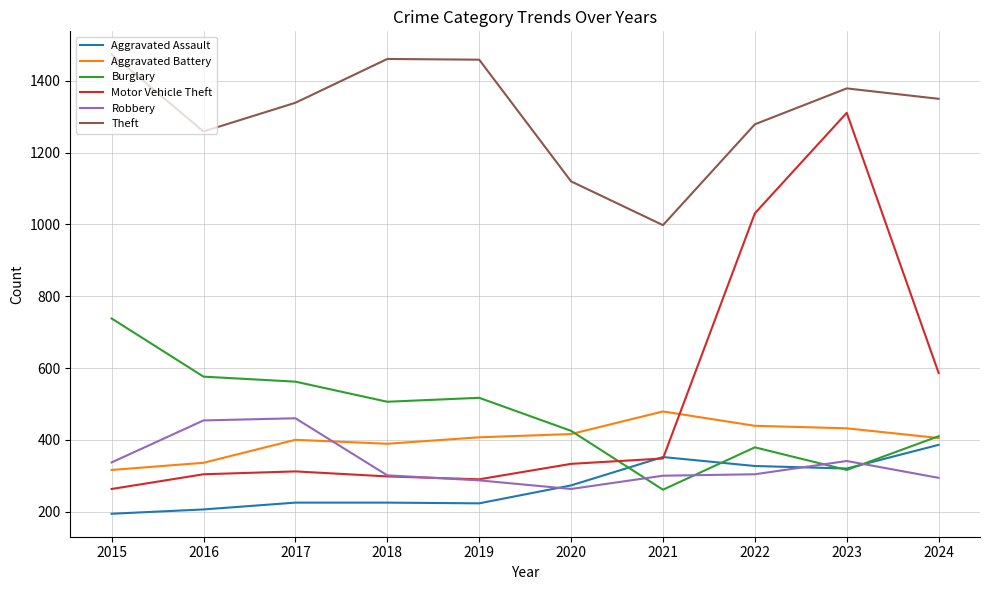

What is the total value across all series at 2019?

3183